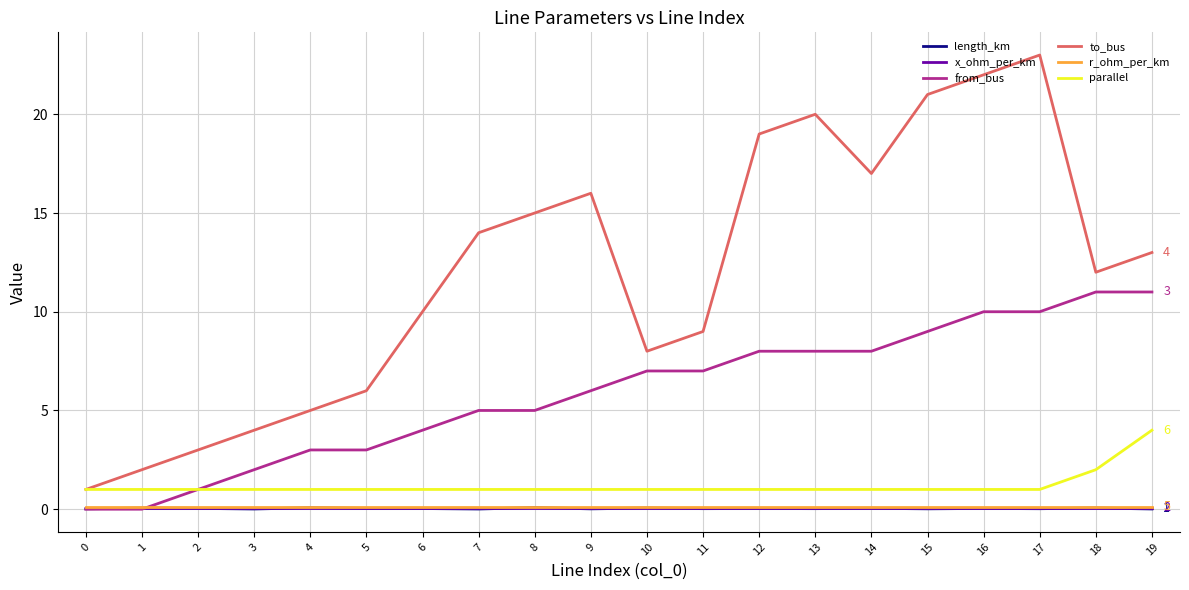

Which series has the largest total across all categories?

to_bus